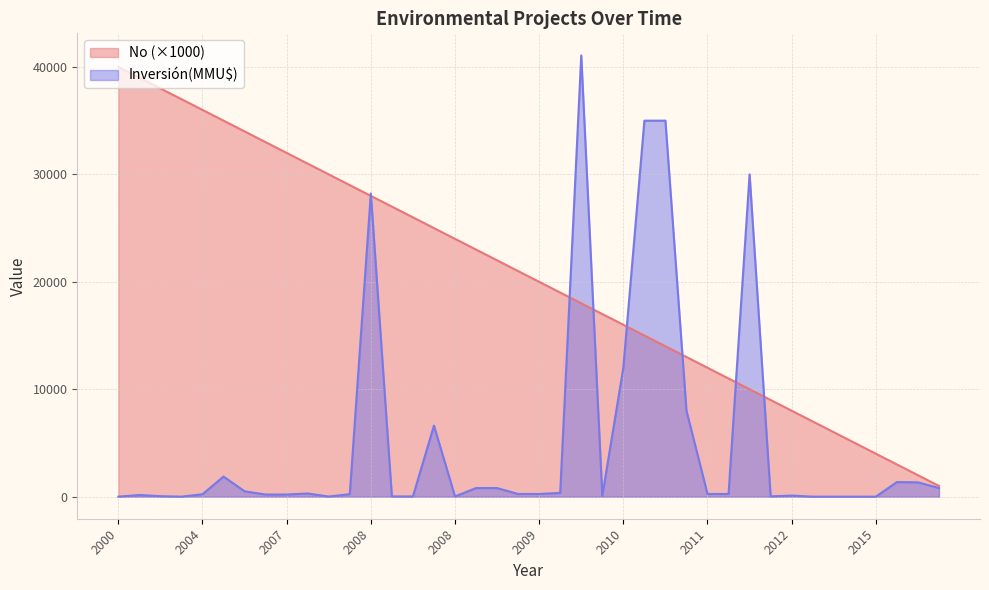

How many lines are shown in the chart?

2